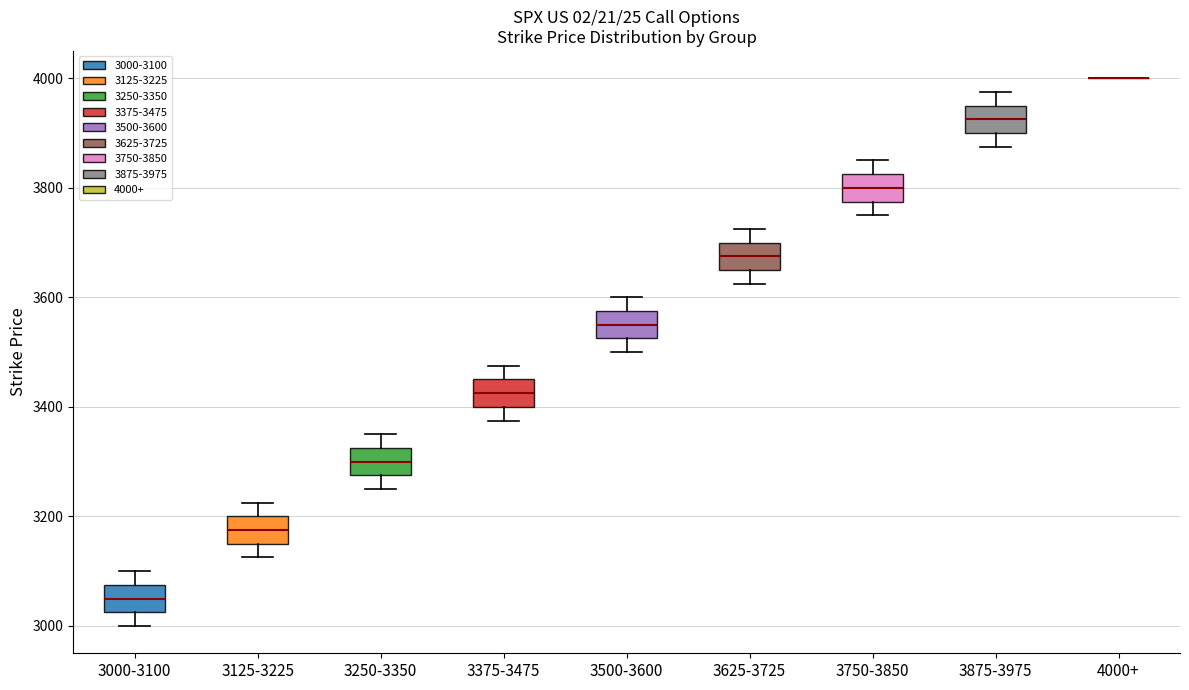

Reading left to right, read every box against the y-axis: the position of its median line, the range the box covers, and the ends of its whiskers. The values are not printed on the chart, so give them approximately, as read against the axis.

3000-3100: median 3060, box 3020 to 3080, whiskers 3000 to 3100
3125-3225: median 3180, box 3160 to 3200, whiskers 3120 to 3220
3250-3350: median 3300, box 3280 to 3320, whiskers 3260 to 3360
3375-3475: median 3420, box 3400 to 3460, whiskers 3380 to 3480
3500-3600: median 3560, box 3520 to 3580, whiskers 3500 to 3600
3625-3725: median 3680, box 3660 to 3700, whiskers 3620 to 3720
3750-3850: median 3800, box 3780 to 3820, whiskers 3760 to 3860
3875-3975: median 3920, box 3900 to 3960, whiskers 3880 to 3980
4000+: box collapsed to a line at 4000, whiskers 4000 to 4000